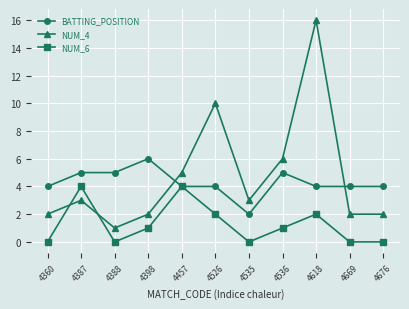

How many values in the NUM_6 series are below 1?

5